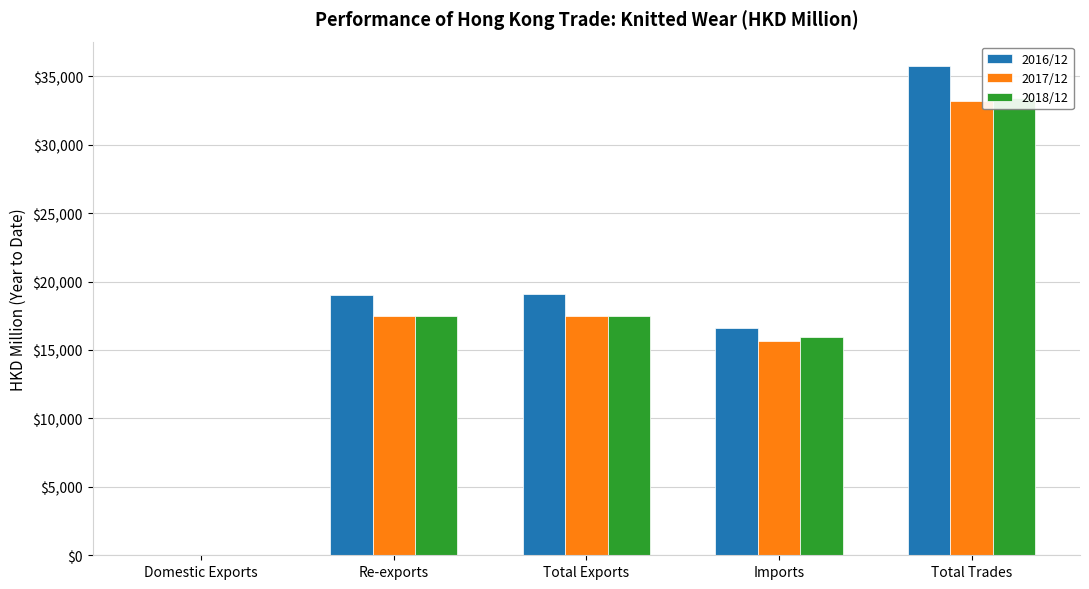

Is it true that 2016/12 equals 53.8 at Domestic Exports?

True